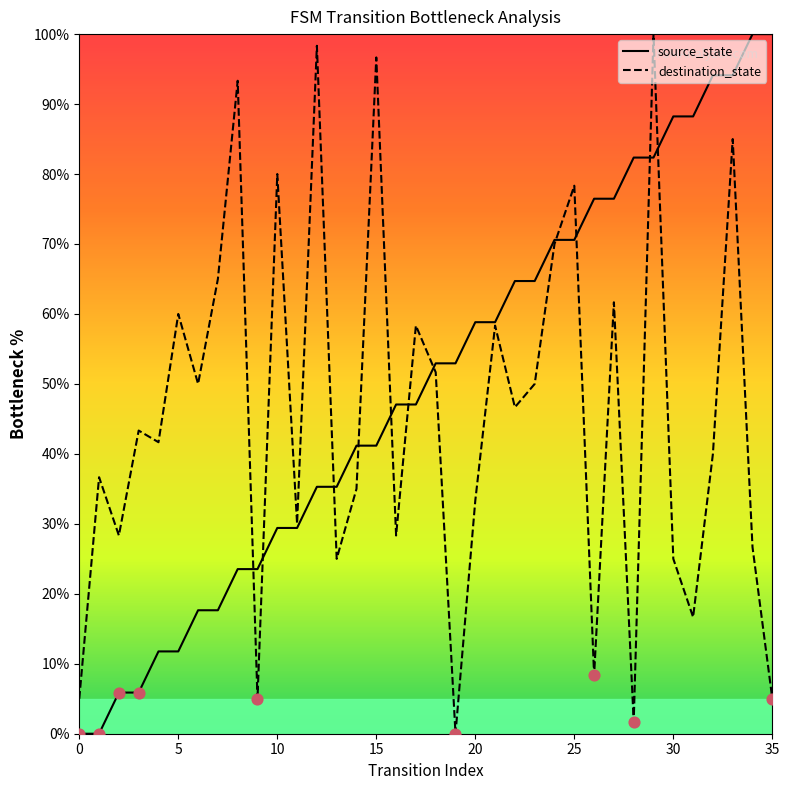

What is the total value across all series at 15?

137.8